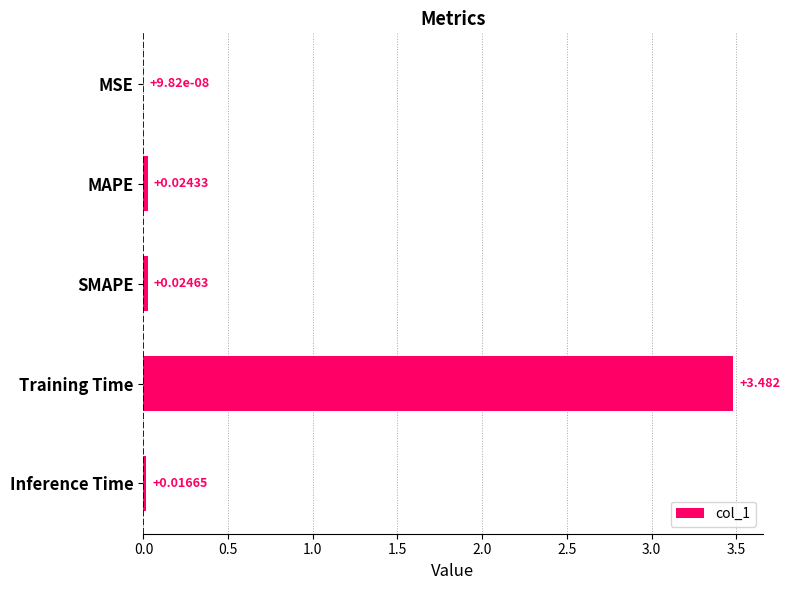

Count the number of categories in the chart.

5